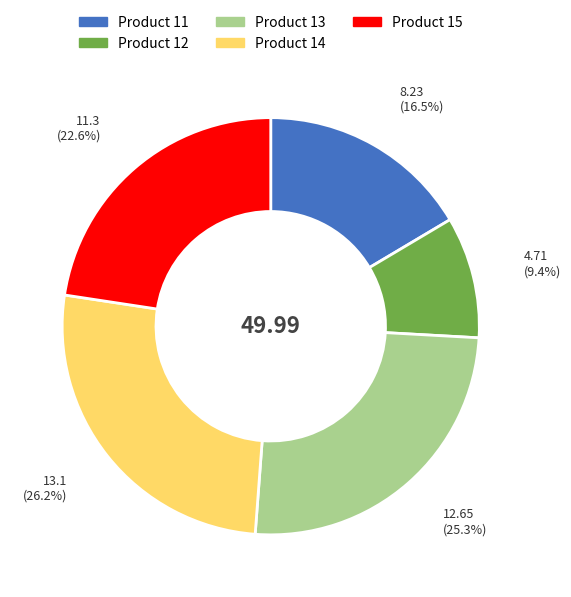

Count the number of slices in the pie.

5